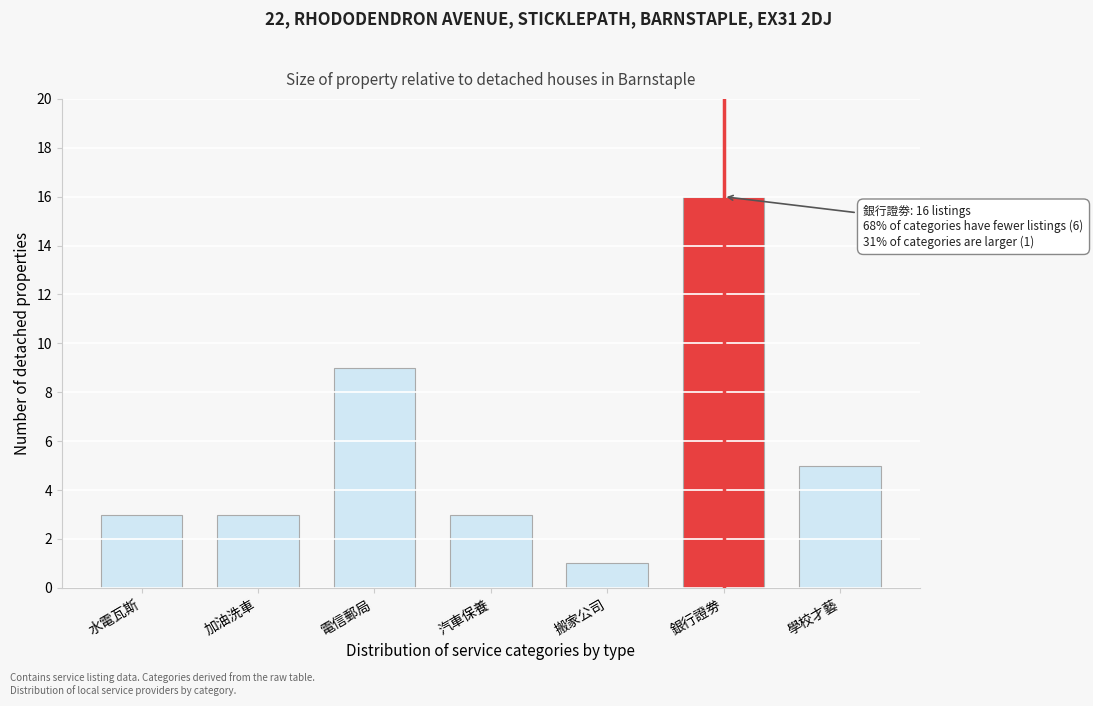

Reading left to right, list all the values displayed in this chart.

水電瓦斯=3	加油洗車=3	電信郵局=9	汽車保養=3	搬家公司=1	銀行證劵=16	學校才藝=5